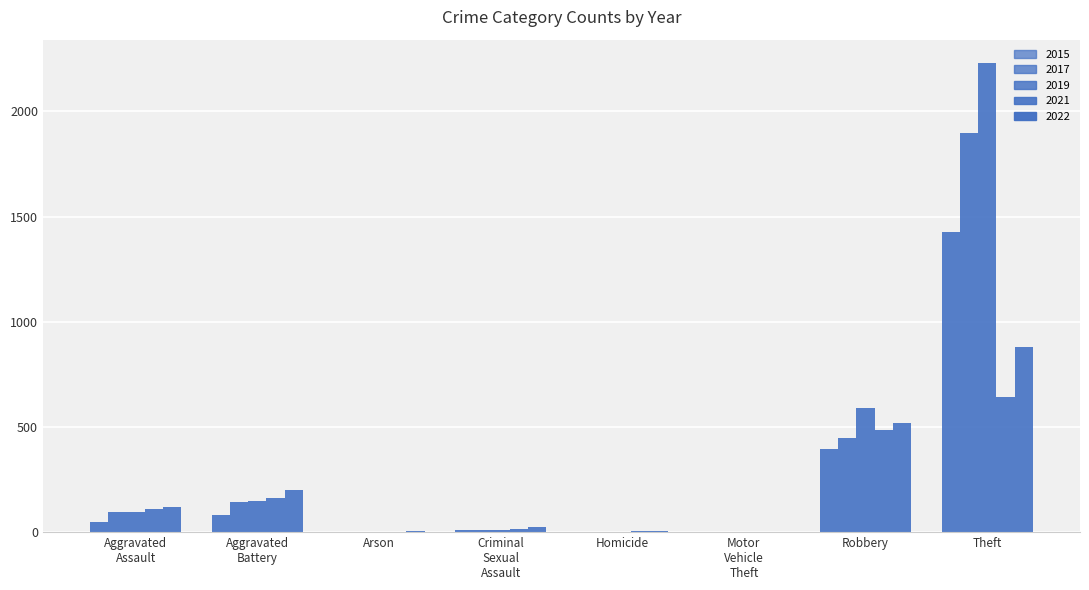

How many data points does each series have?

8